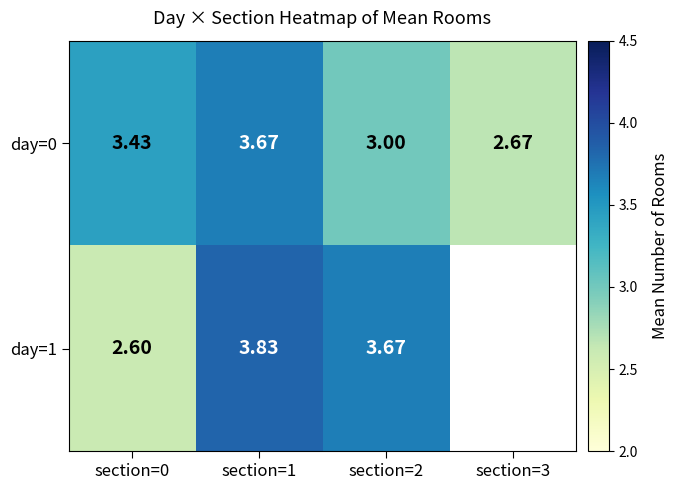

Is the value of day=1 at section=1 greater than the value of day=0 at section=2?

Yes